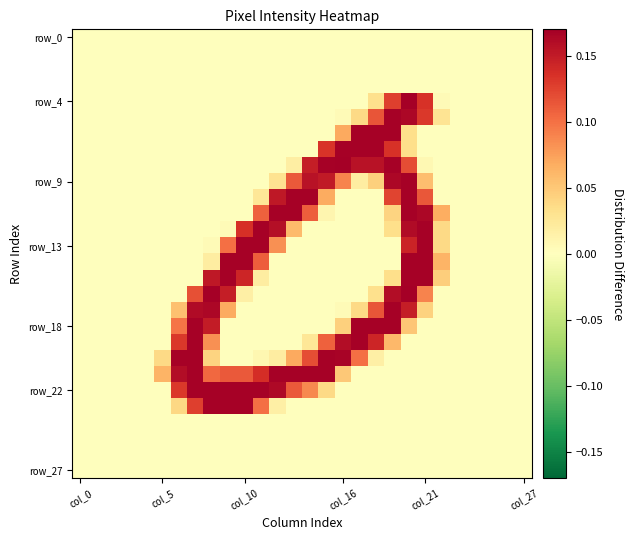

At which category is the sum across all series the highest?

20